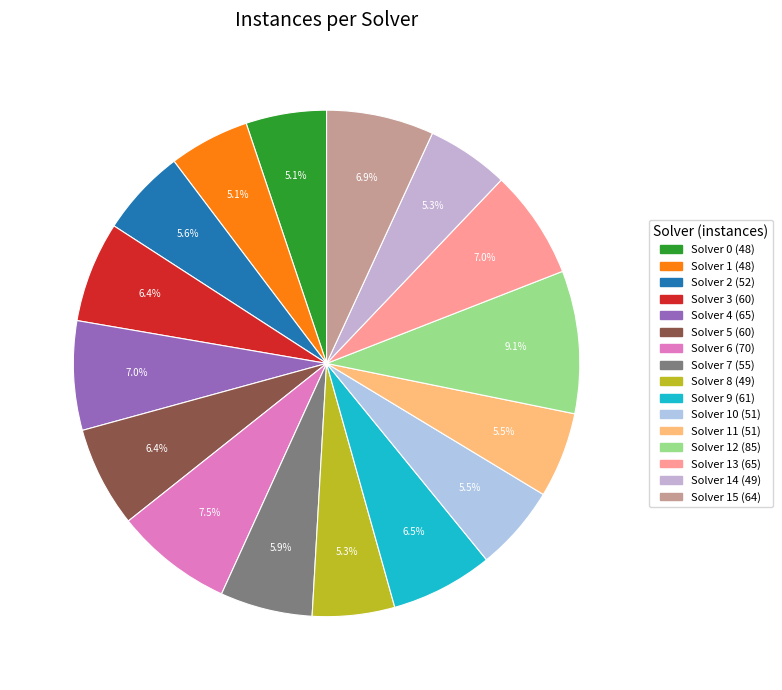

Rank the categories by value from highest to lowest.

12, 6, 4, 13, 15, 9, 3, 5, 7, 2, 10, 11, 8, 14, 0, 1